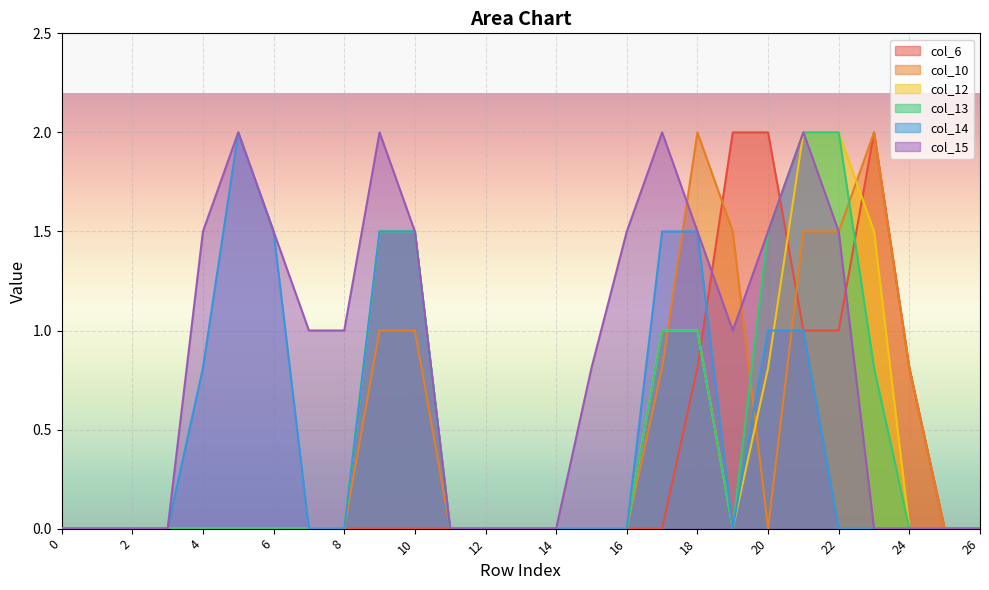

Where is col_12 nearest to the value 1?

17